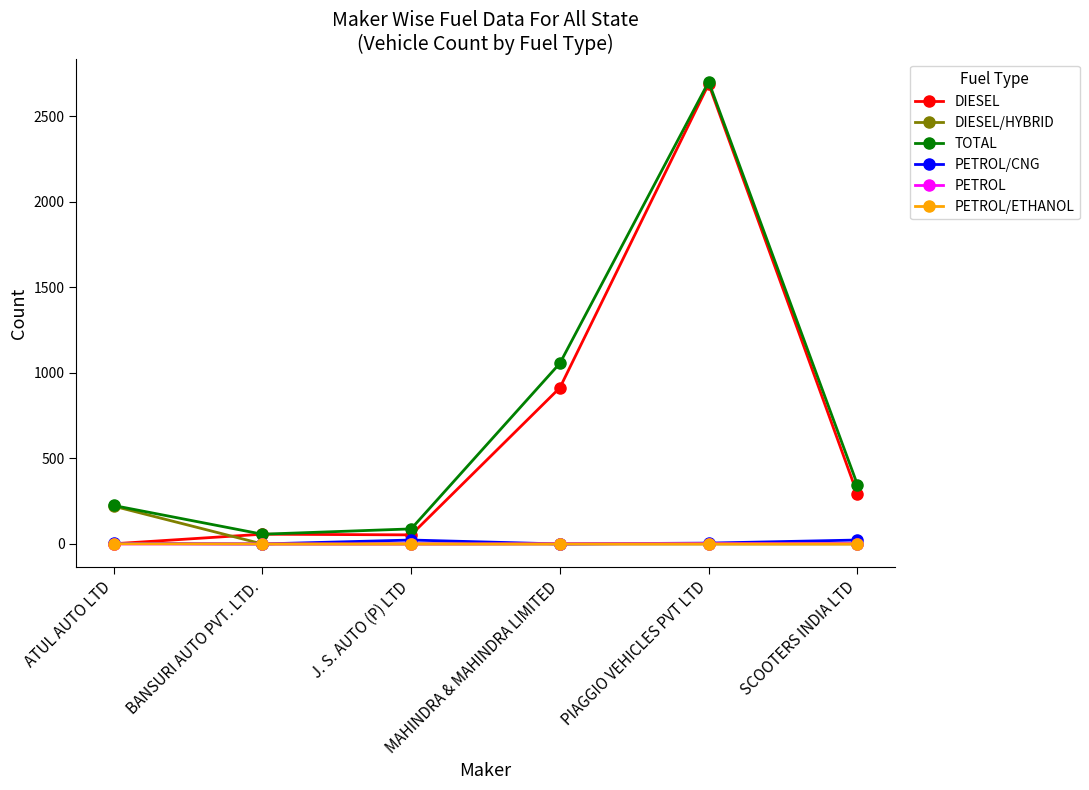

What are all the series names shown in the legend?

DIESEL, DIESEL/HYBRID, TOTAL, PETROL/CNG, PETROL, PETROL/ETHANOL